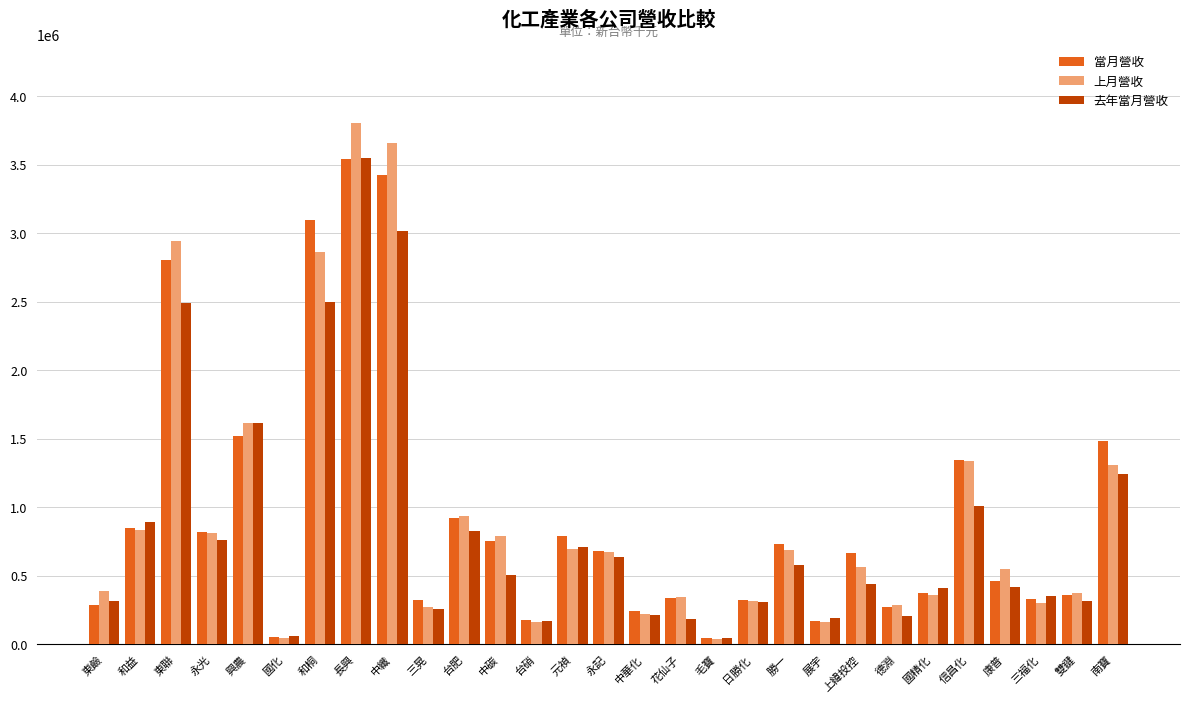

What is the difference between the second highest and second lowest values in the 上月營收 series?

3616526